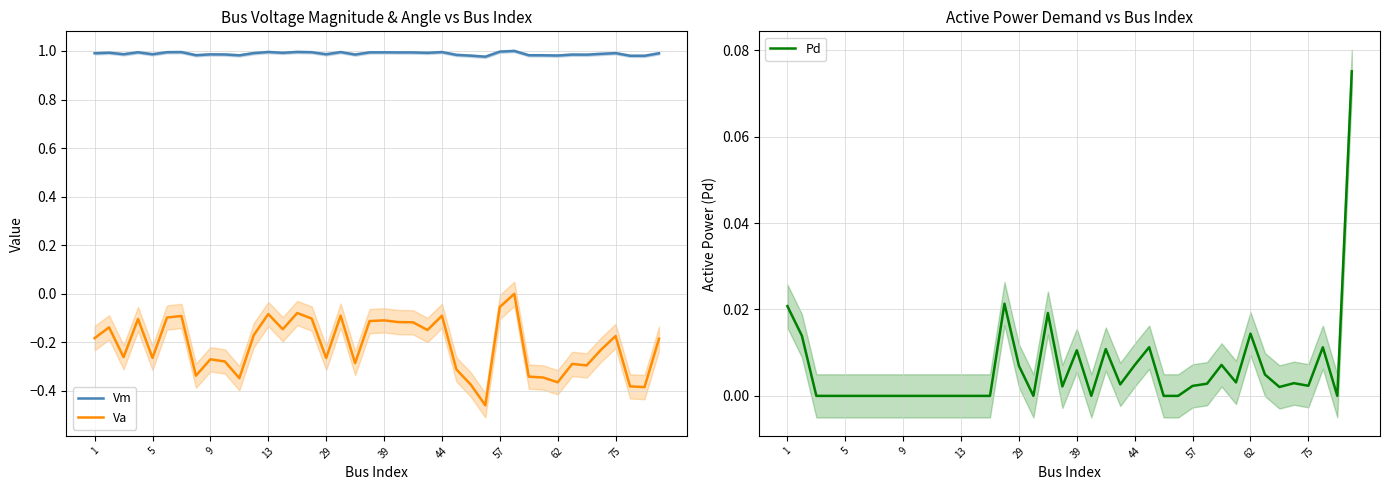

True or false: Va has more than 0 interior local peaks.

True